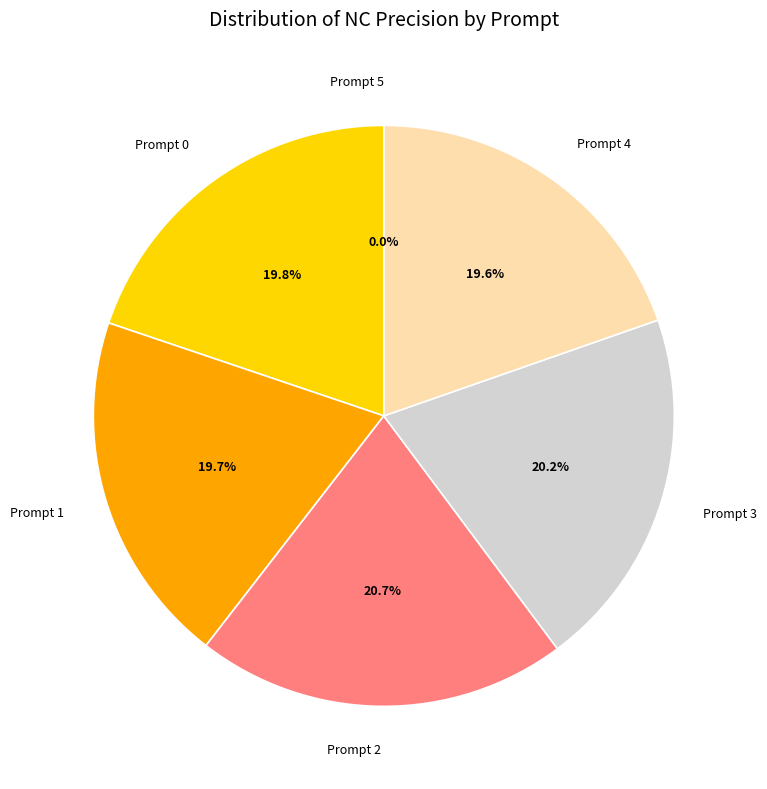

True or false: Prompt 4 accounts for 29% of the total.

False